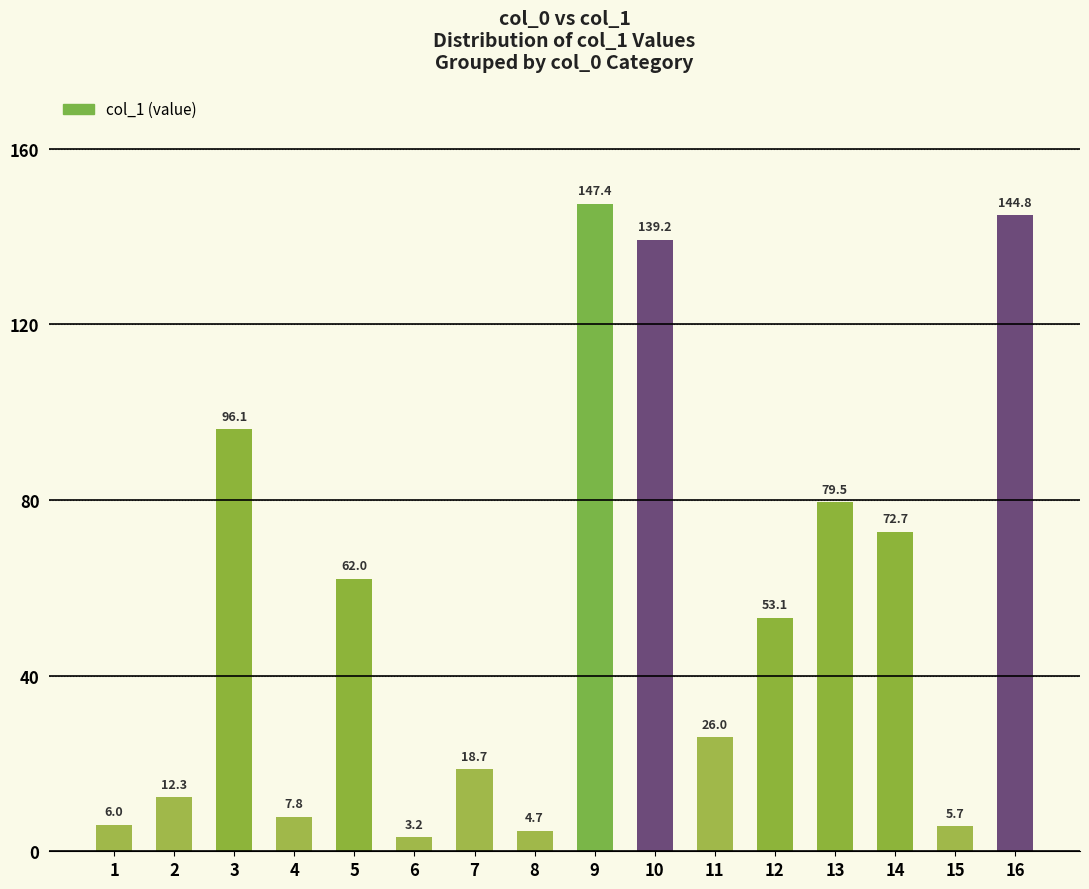

What is the value of the 8th bar from the left?

4.7